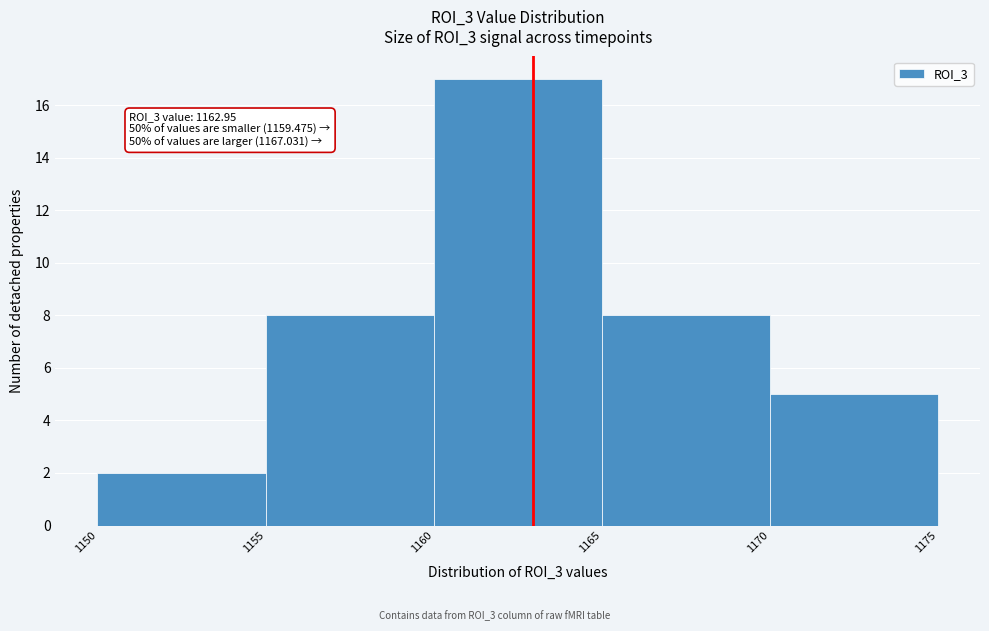

Which range on the x-axis has the tallest bar?

1160 to 1165